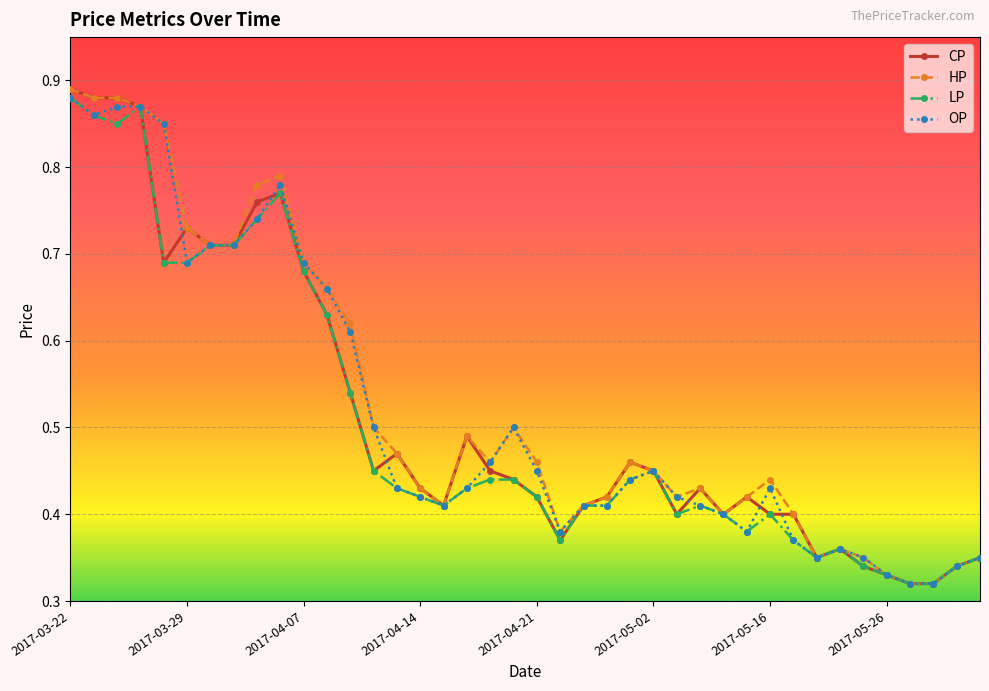

True or false: LP has more than 1 points higher than both neighbors.

True